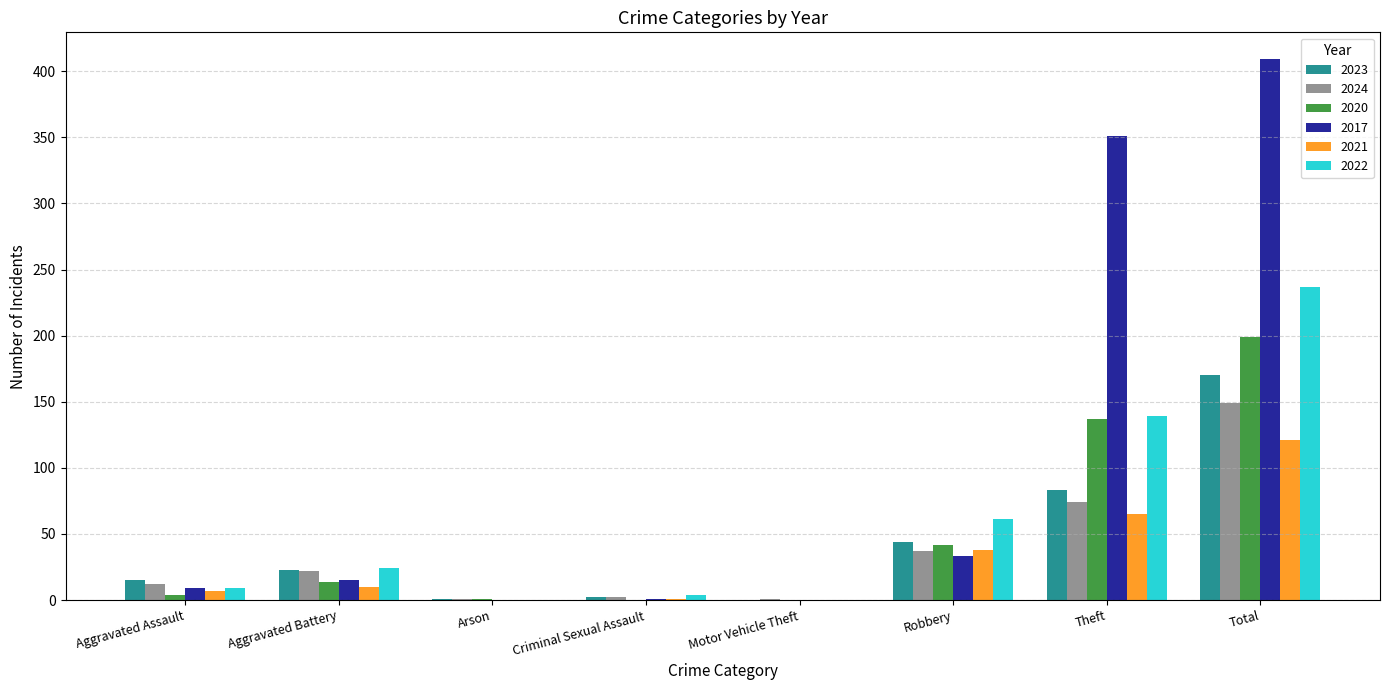

Is the value of 2022 at Theft greater than the value of 2017 at Aggravated Assault?

Yes